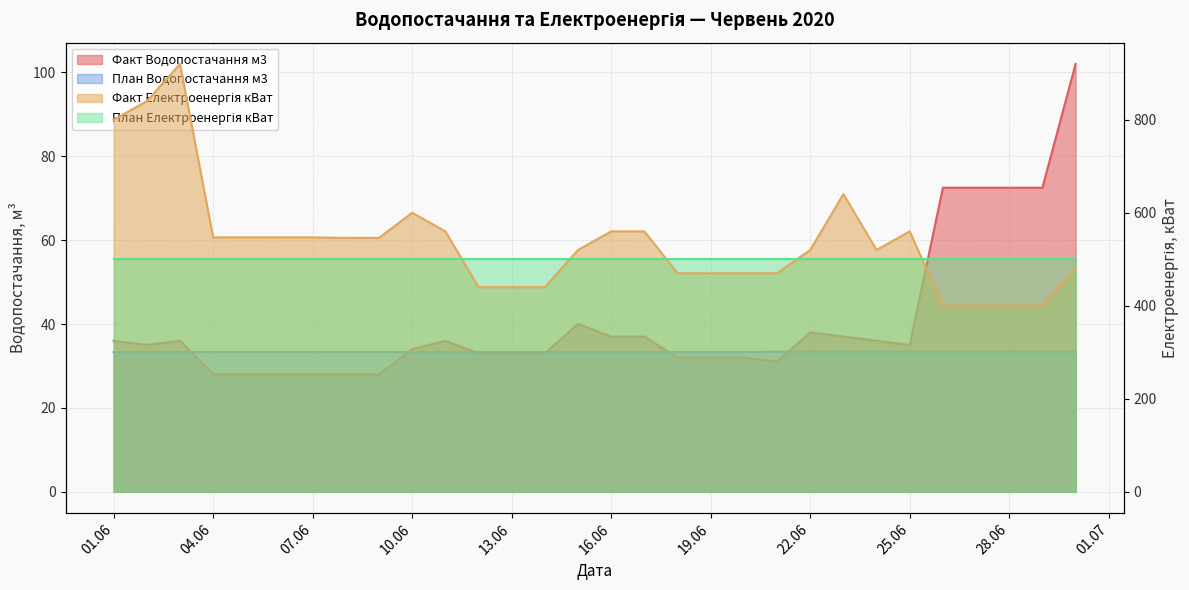

At how many categories does at least one series exceed 491?

18